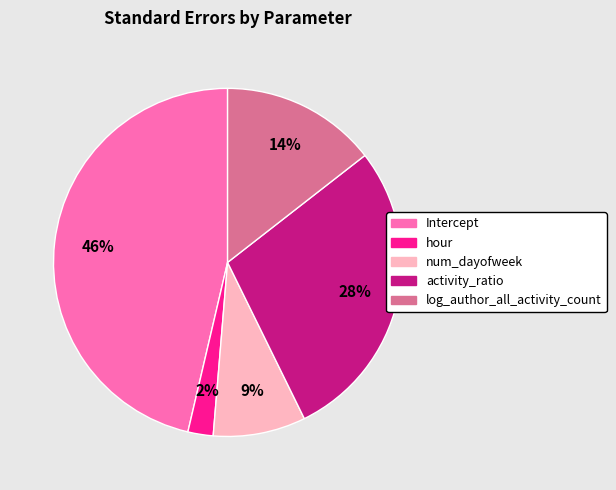

Is activity_ratio the majority of the pie?

No